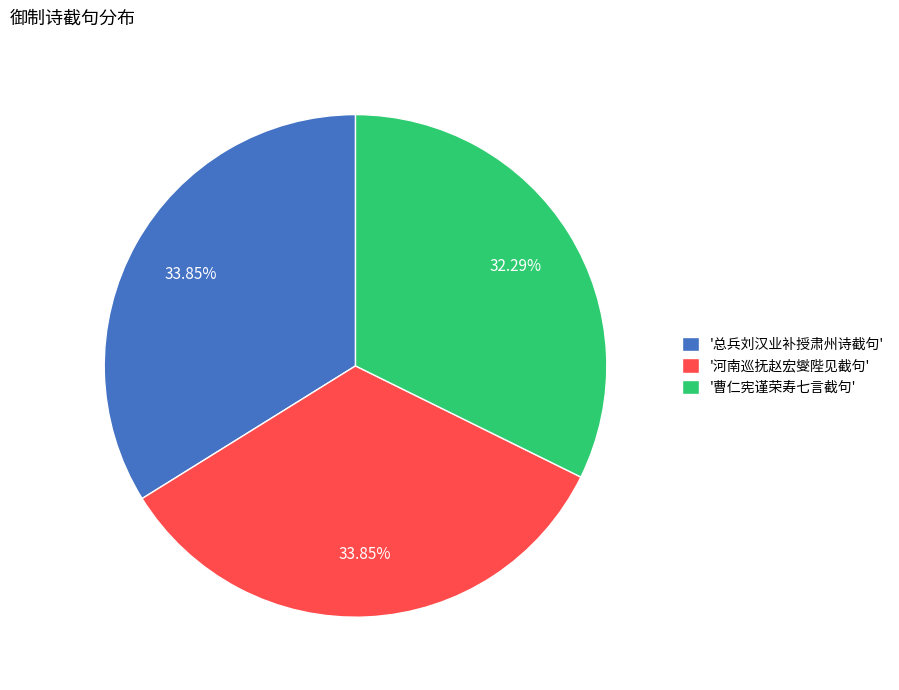

Between '河南巡抚赵宏燮陛见截句' and '曹仁宪谨荣寿七言截句', which is larger?

'河南巡抚赵宏燮陛见截句'